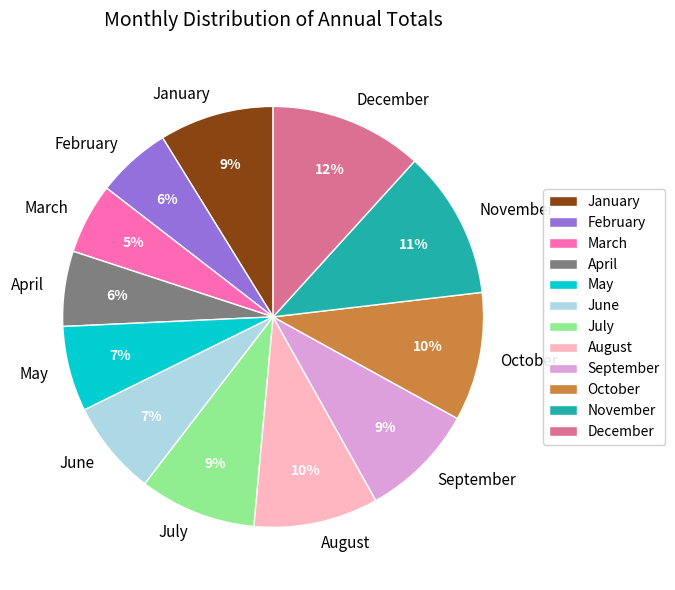

The April slice represents 1% of the pie. True or false?

False